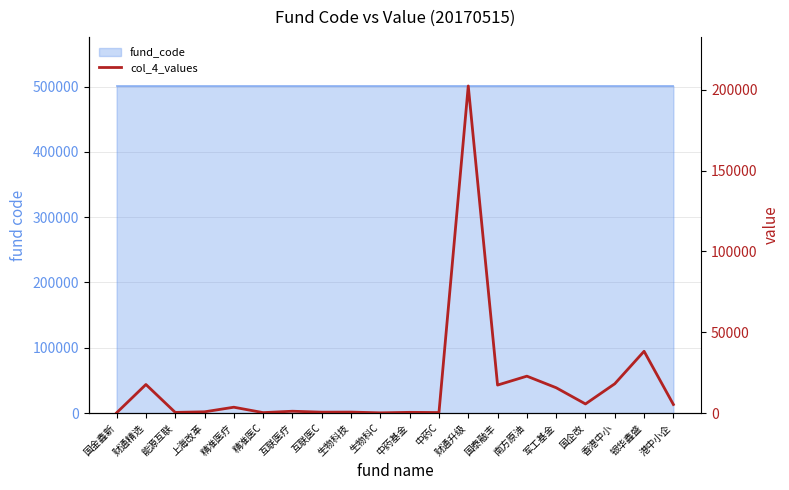

The value at 互联医疗 is 1682.9. True or false?

False